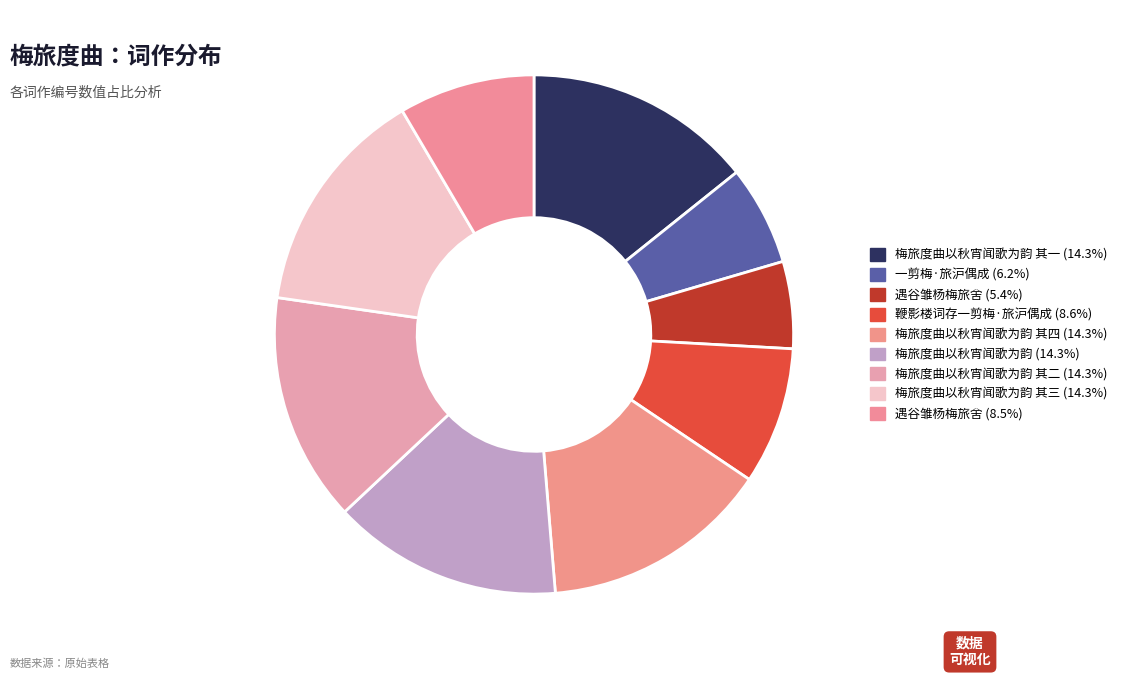

To the nearest percent, what is the difference between the largest and smallest slice percentages?

9%